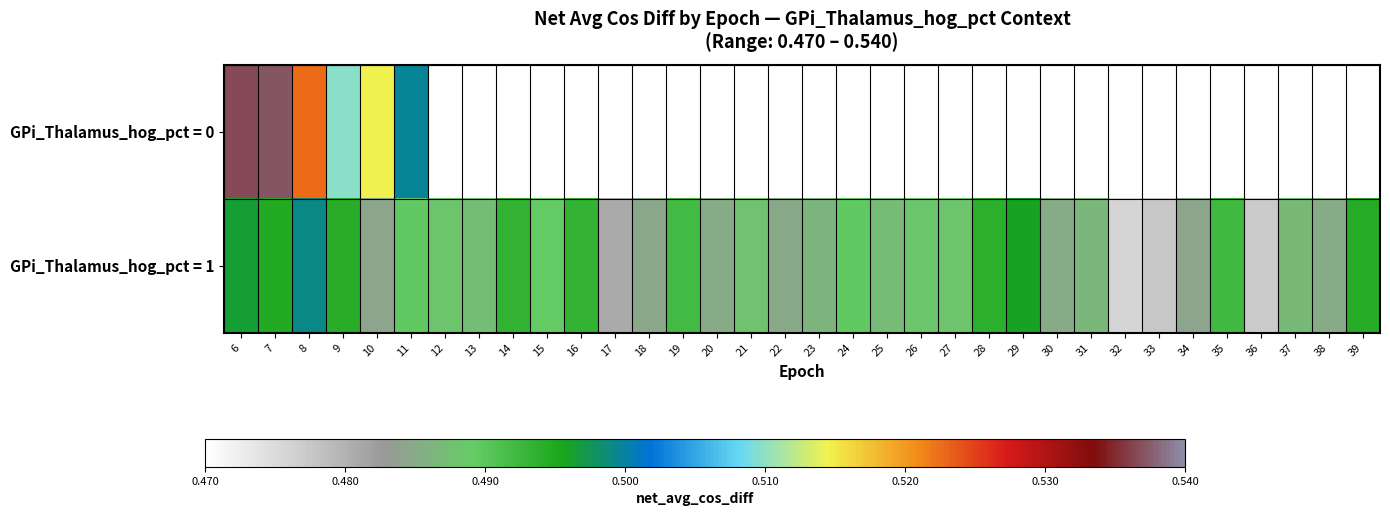

Which series has the largest total across all categories?

GPi_Thalamus_hog_pct = 1